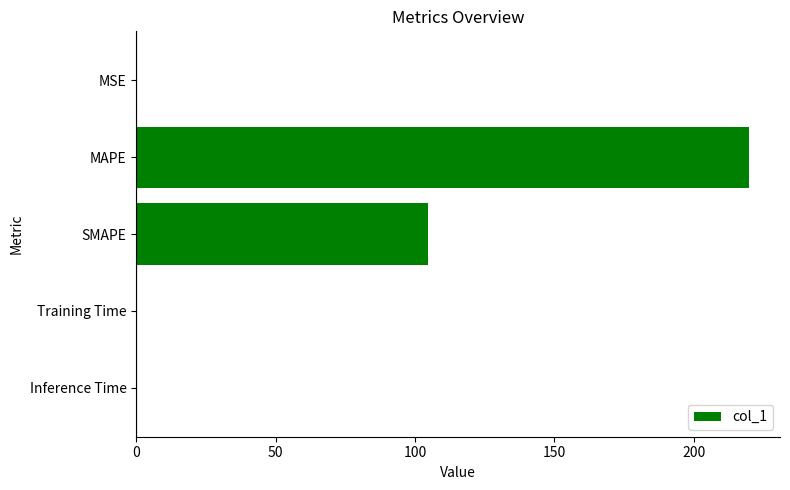

Between SMAPE and Inference Time, which is larger?

SMAPE